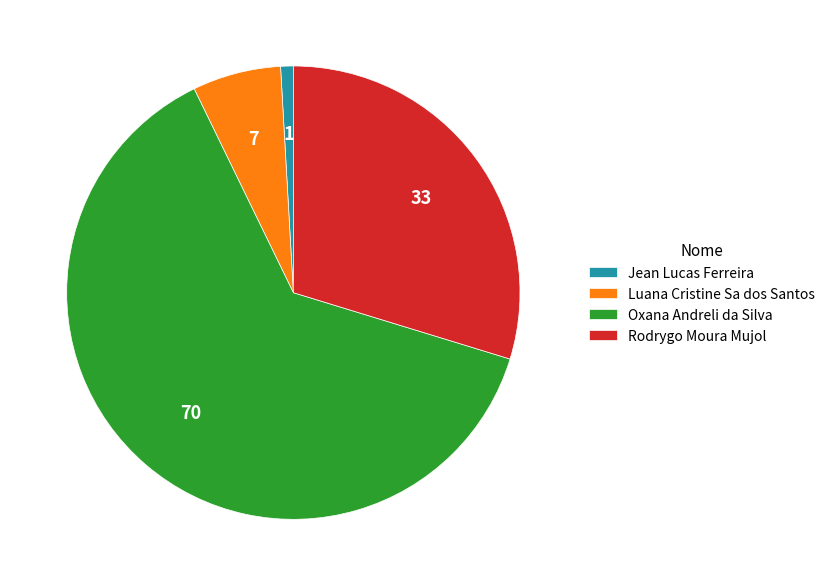

Do Jean Lucas Ferreira and Rodrygo Moura Mujol together represent more than half of the pie?

No